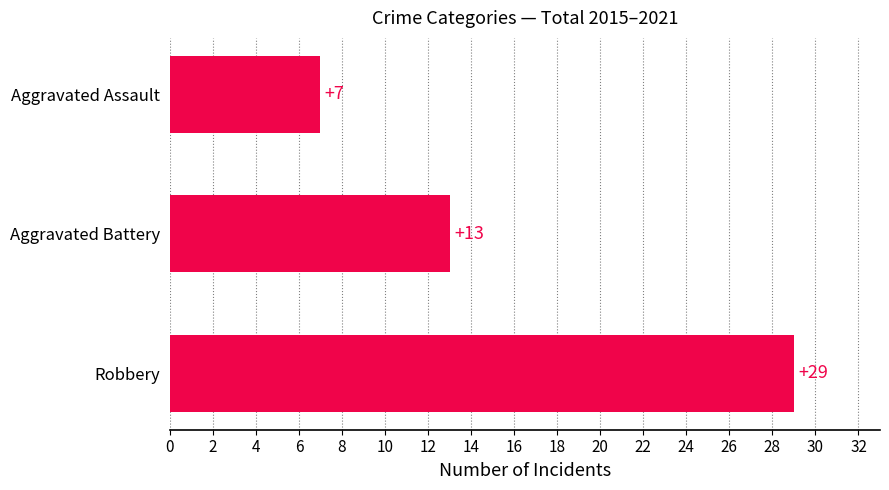

Is it true that the value at Robbery is 29?

True